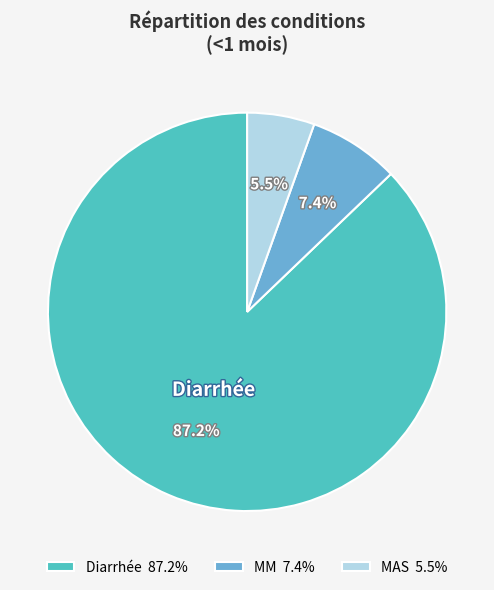

To the nearest percent, what percentage of the pie is Diarrhée?

87%